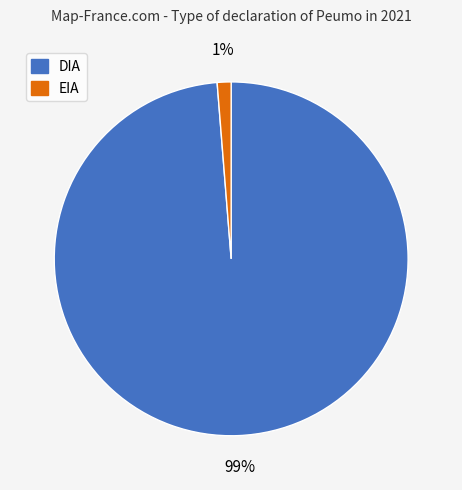

Does any single category account for the majority?

Yes